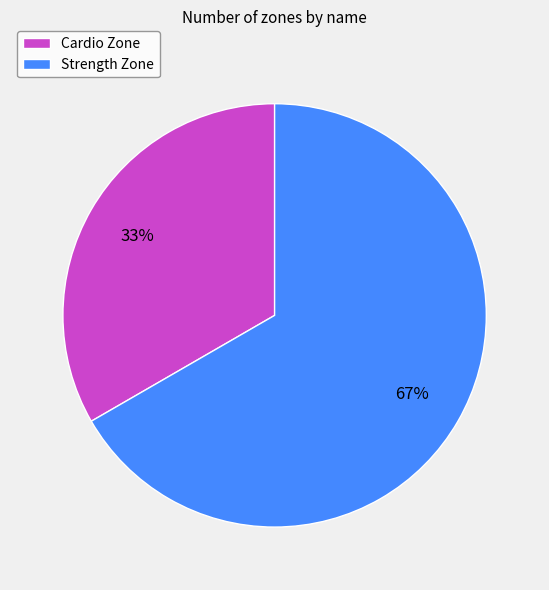

What is the ratio of the value at Strength Zone to the value at Cardio Zone?

2.0